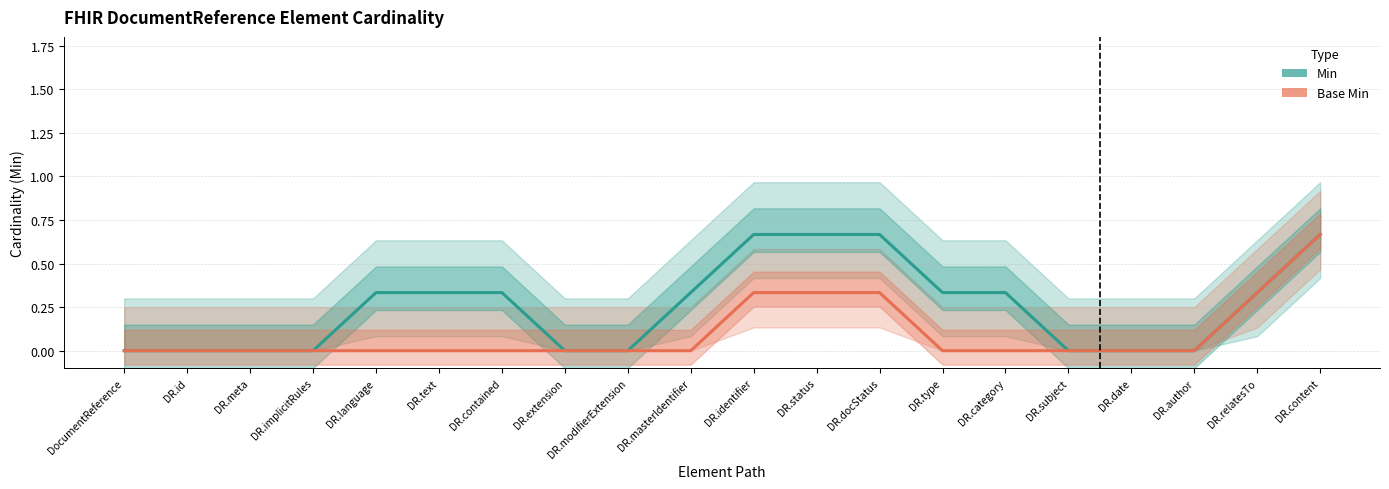

How many distinct data groups are displayed?

2